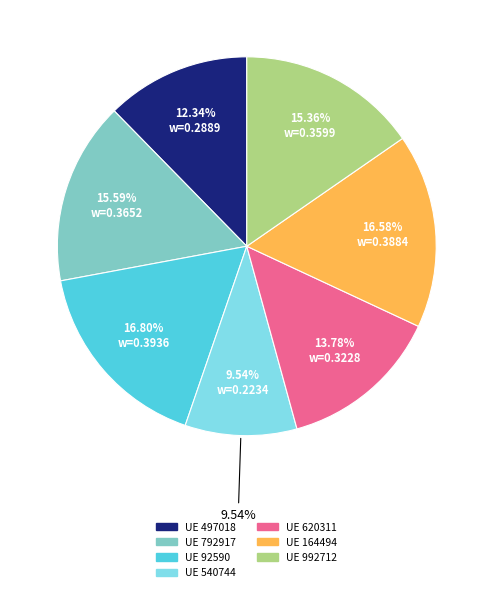

What percentage is the 620311 slice, to the nearest percent?

14%